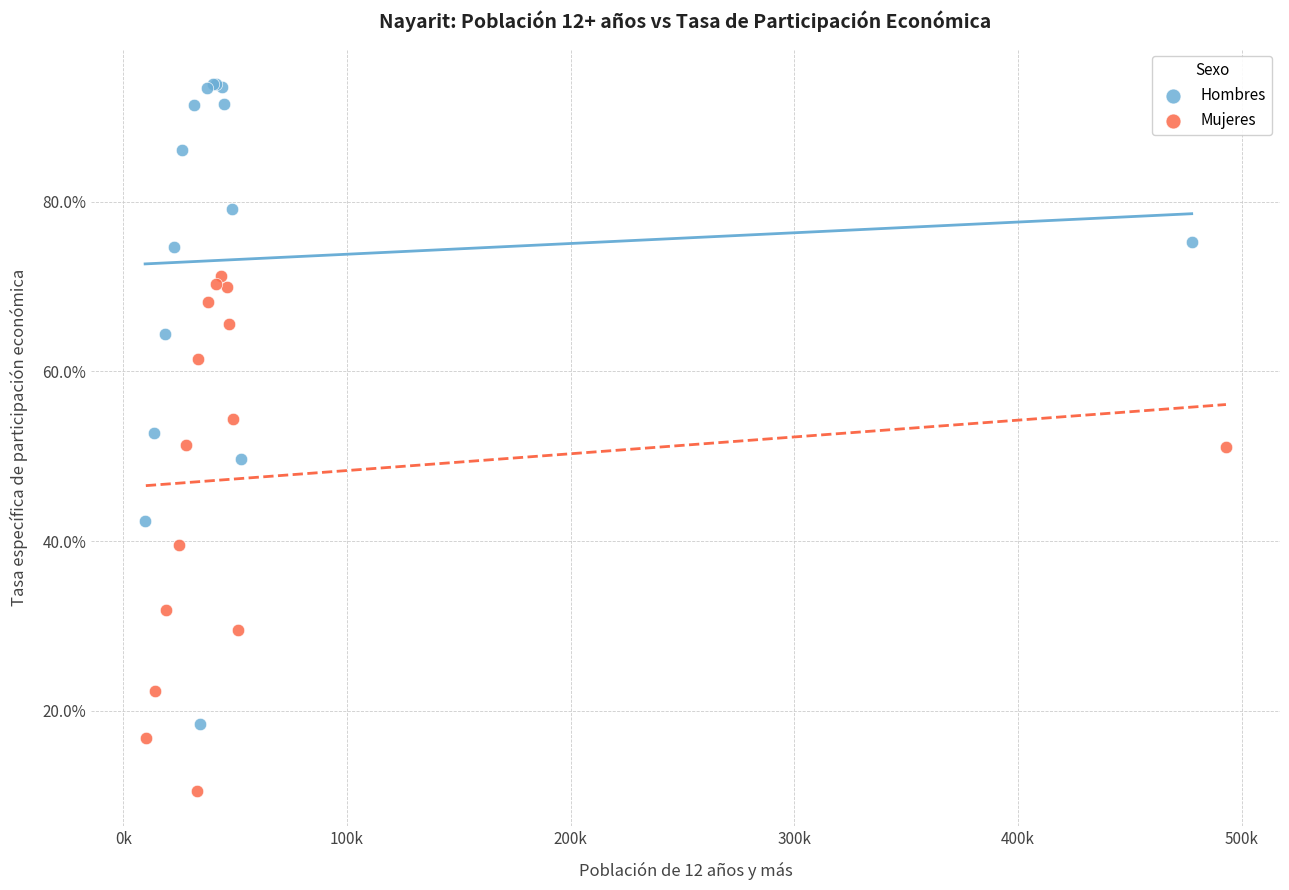

Which series reaches the maximum Y coordinate?

Hombres